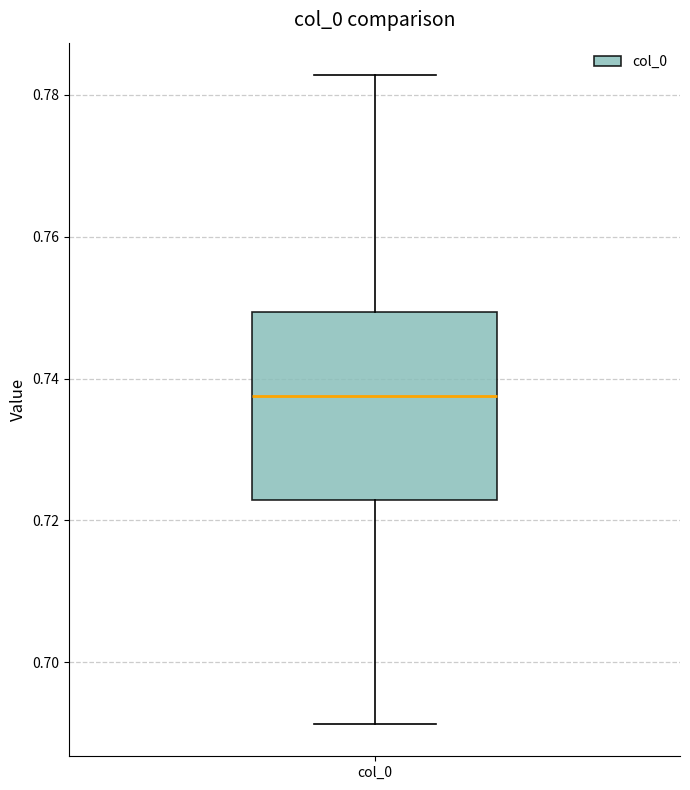

Read this box plot against the y-axis: the position of the median line, the range covered by the box, and the ends of both whiskers. The values are not printed on the chart, so give them approximately, as read against the axis.

median 0.738, box 0.722 to 0.750, whiskers 0.692 to 0.782